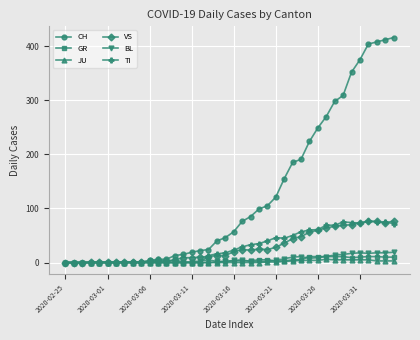

Which series has the largest total across all categories?

CH